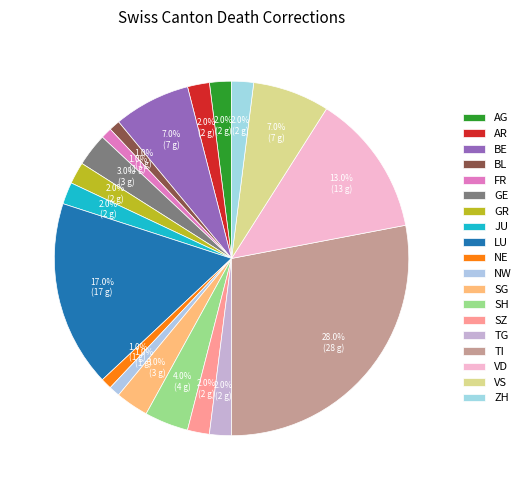

Is there any slice that represents more than half of the pie?

No